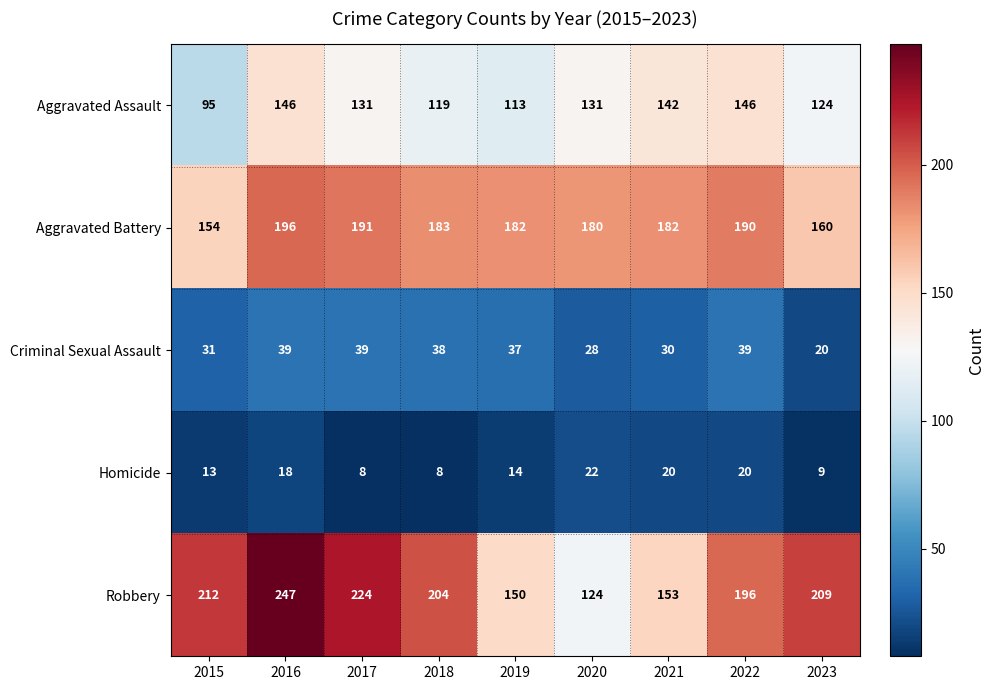

What is the maximum value for Criminal Sexual Assault?

39